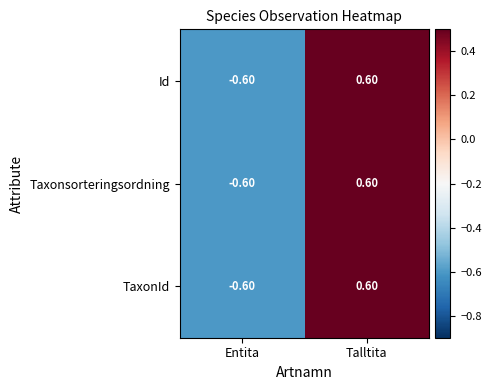

Where is Taxonsorteringsordning nearest to the value 0?

Entita